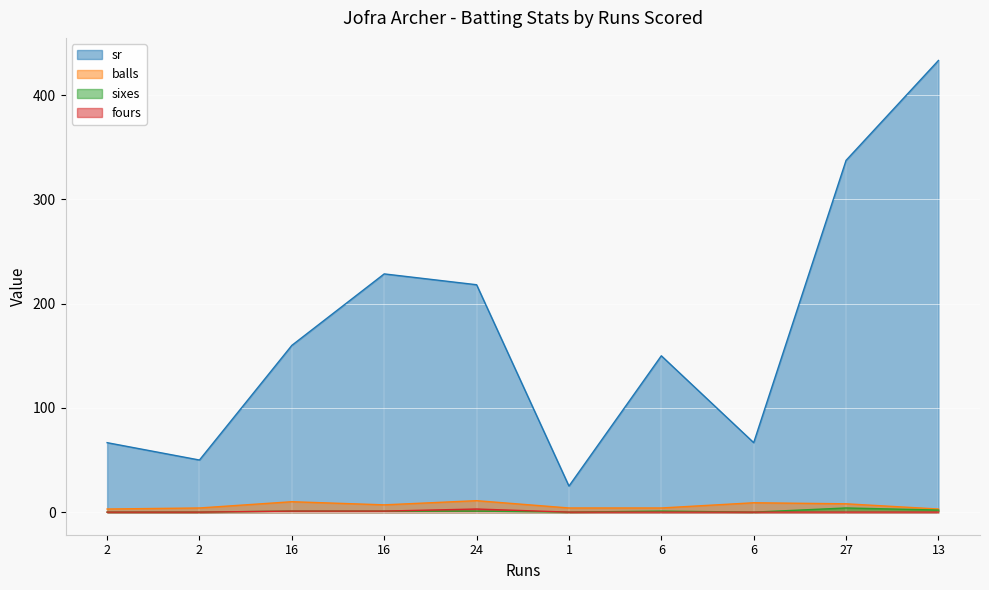

Reading left to right, what are all the values shown in this chart?

sr: 66.7	50.0	160.0	228.6	218.2	25.0	150.0	66.7	337.5	433.3
balls: 3.0	4.0	10.0	7.0	11.0	4.0	4.0	9.0	8.0	3.0
sixes: 0.0	0.0	1.0	1.0	1.0	0.0	1.0	0.0	4.0	2.0
fours: 0.0	0.0	1.0	1.0	3.0	0.0	0.0	0.0	0.0	0.0